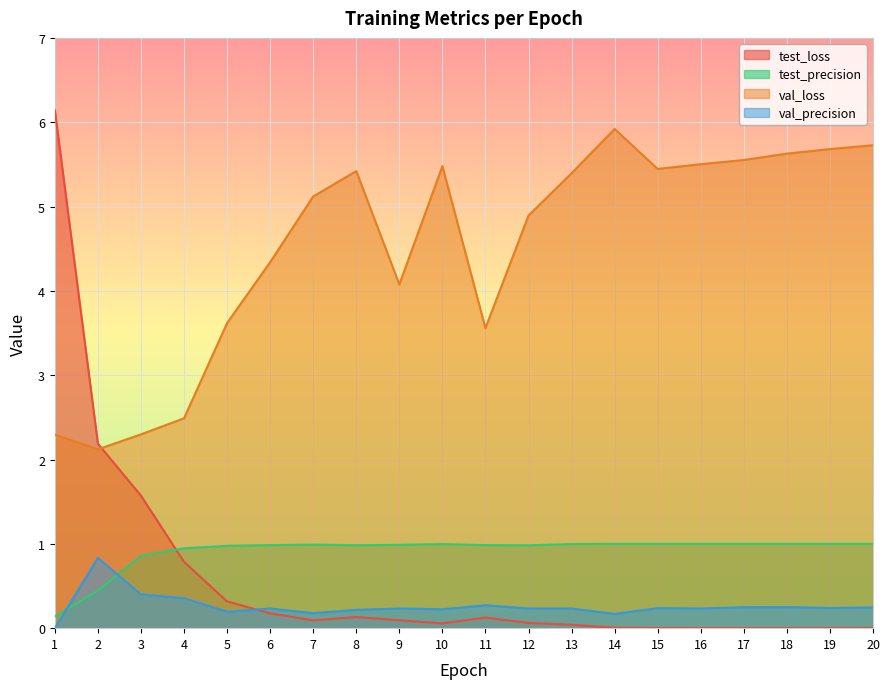

At which category does val_precision reach its first local valley?

5